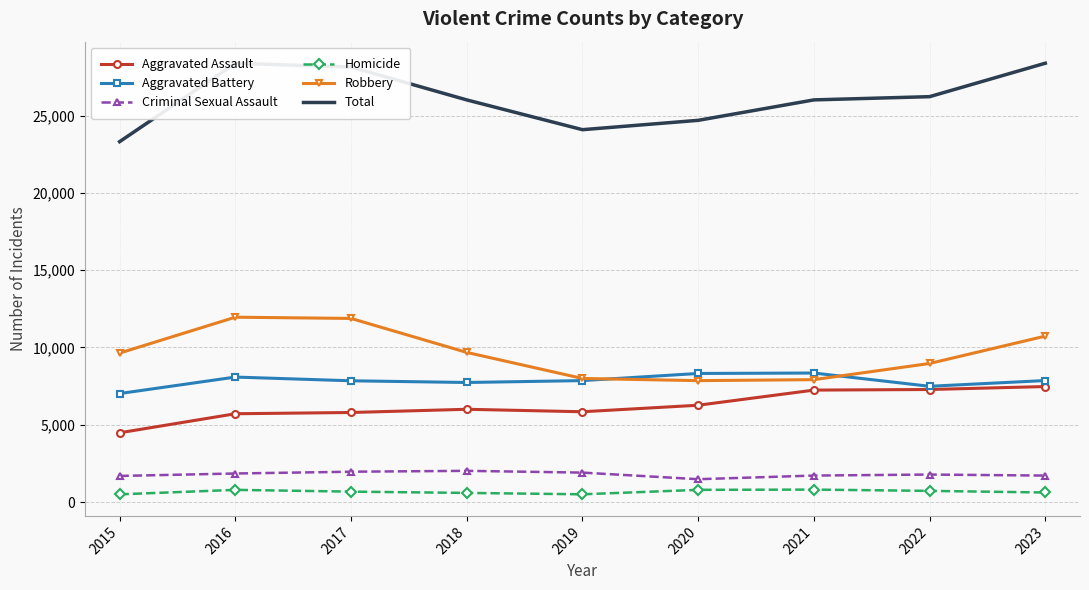

What value does the Criminal Sexual Assault series have at 2023, to the nearest 10?

1710